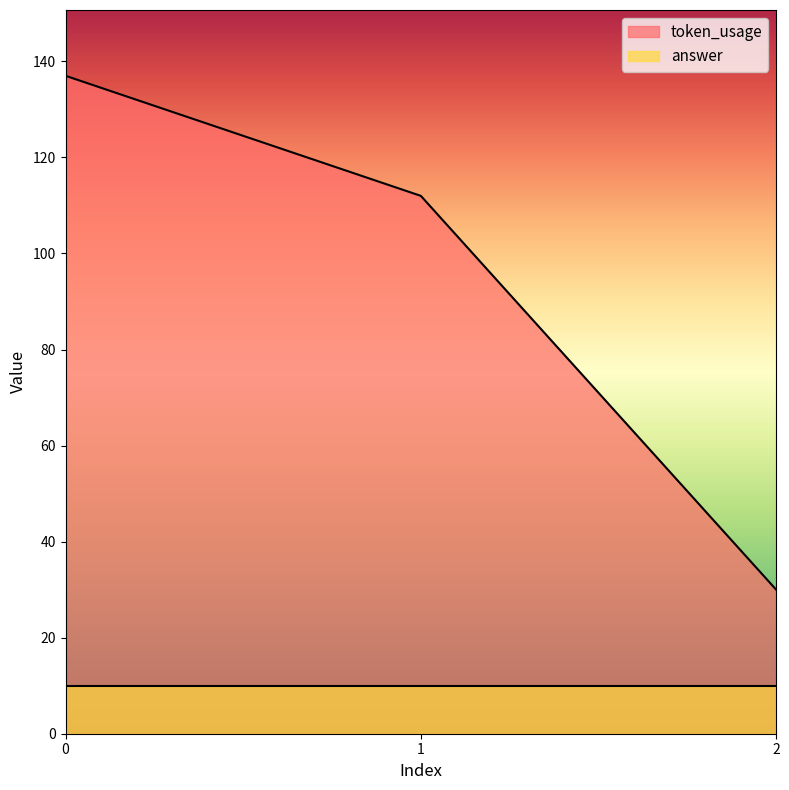

The value at 0 is 54. True or false?

False